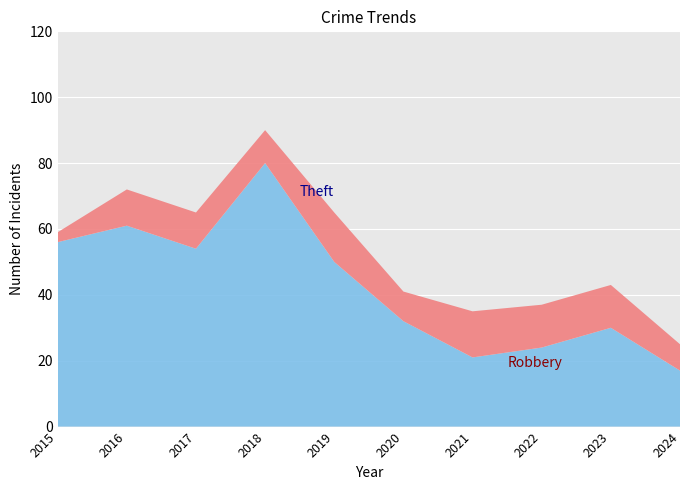

Reading left to right, transcribe all the data shown in this chart.

Robbery: 3	11	11	10	15	9	14	13	13	8
Theft: 56	61	54	80	50	32	21	24	30	17